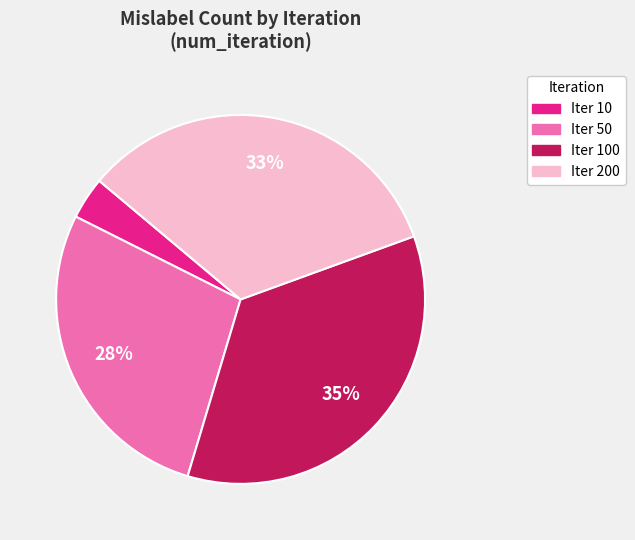

To the nearest percent, what is the difference between the largest and smallest slice percentages?

31%